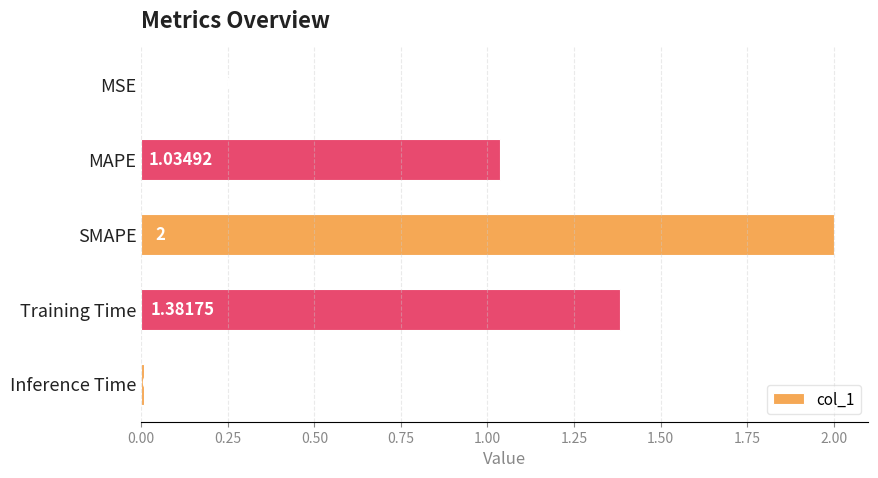

Which has a higher value, Inference Time or Training Time?

Training Time